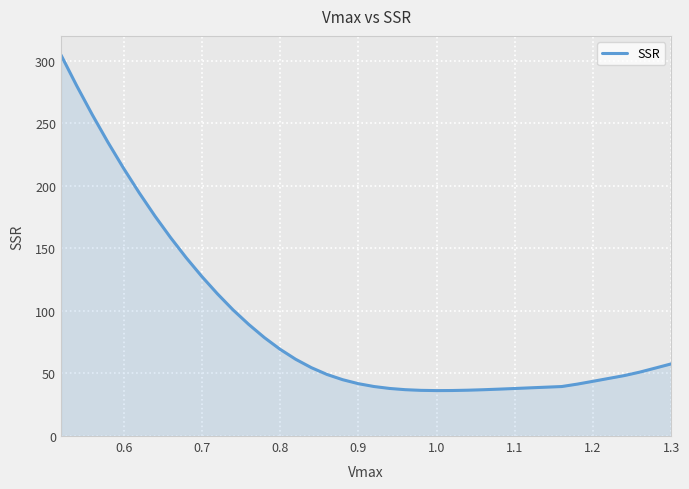

What is the minimum value shown in the chart?

36.3